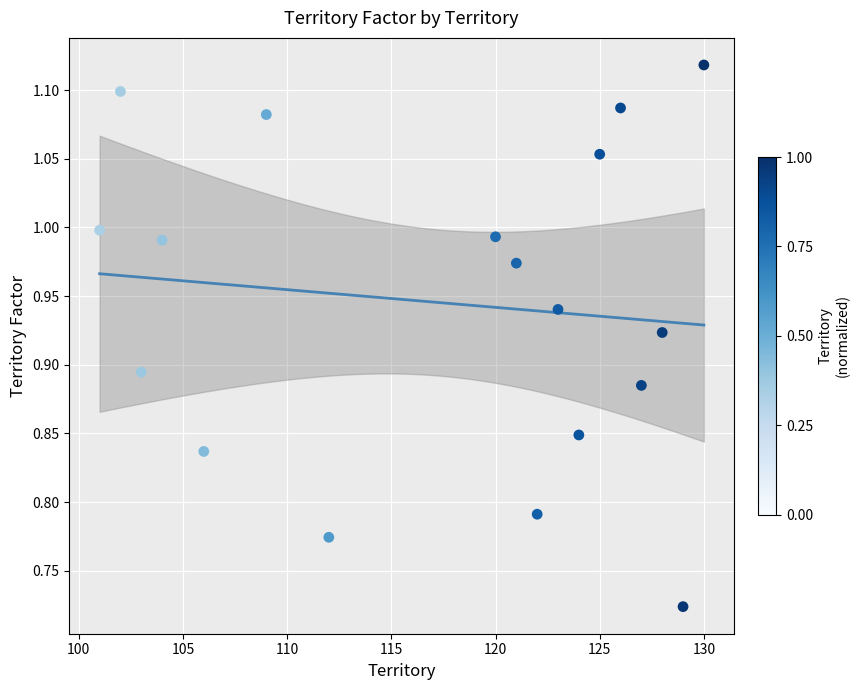

What is the range of Y values (max minus min)?

0.4